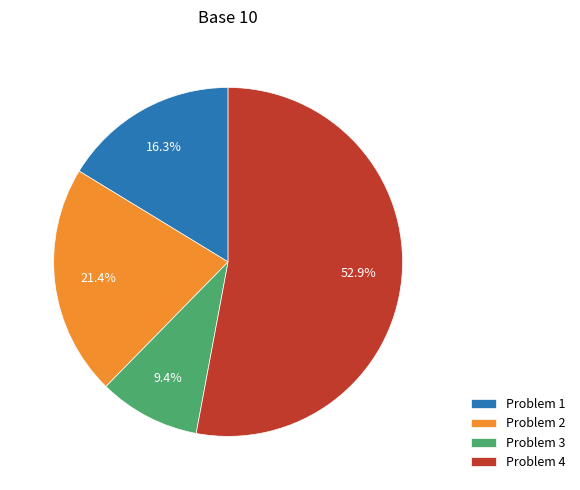

How many segments does this pie chart have?

4